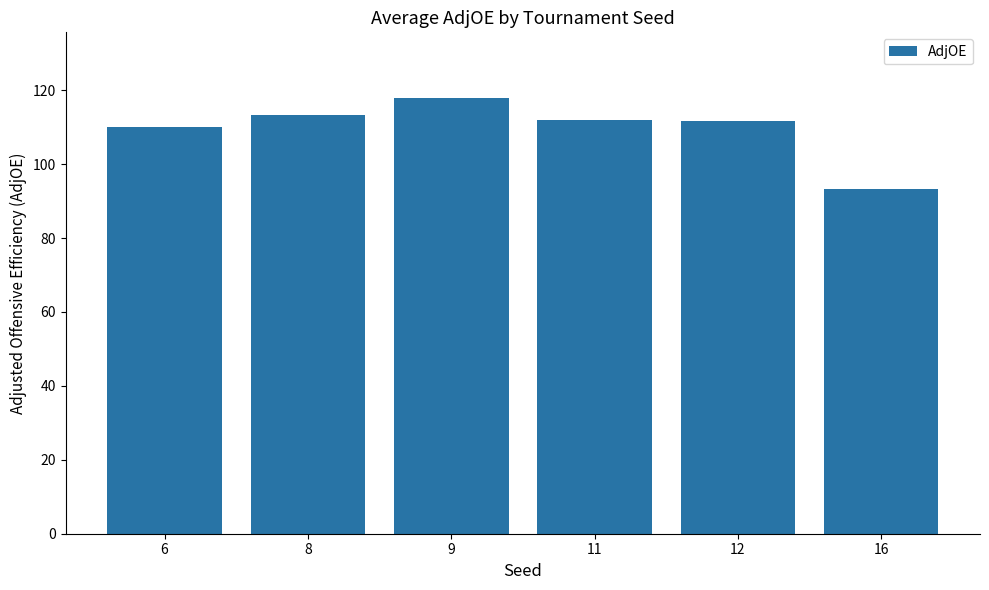

What is the difference between the second highest and minimum values?

20.1